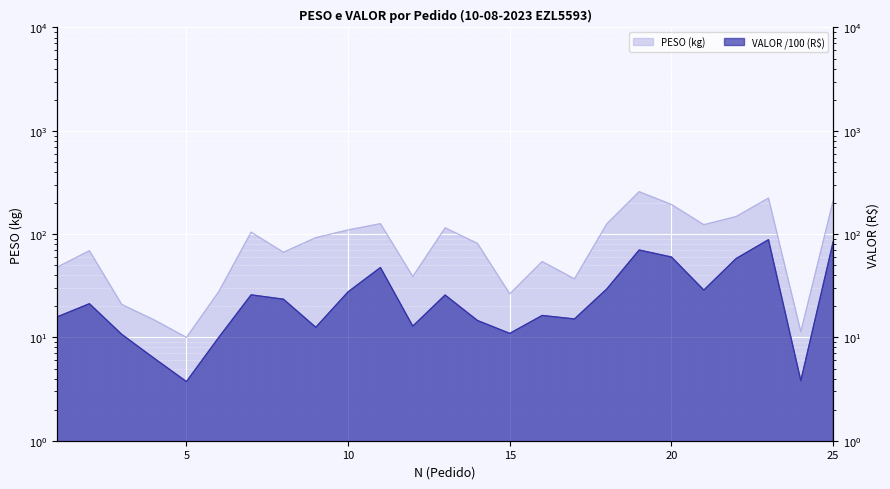

What is the value of the PESO point at the 13th from the left?

115.1